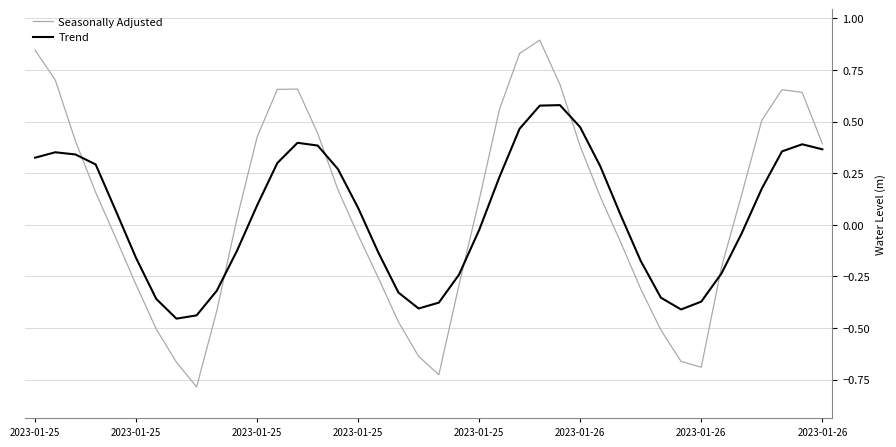

At how many categories does at least one series exceed 0?

25